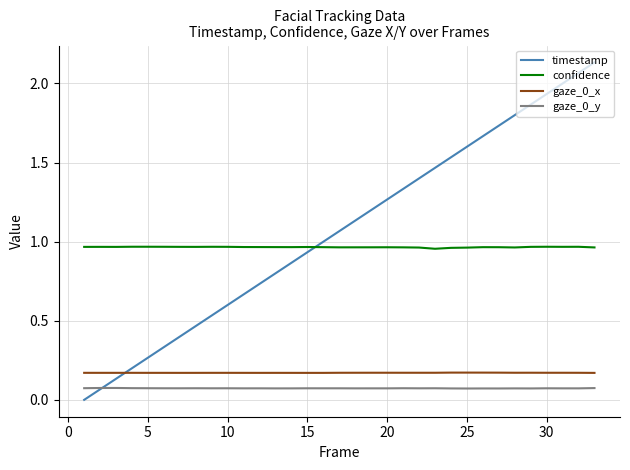

How many lines are shown in the chart?

4